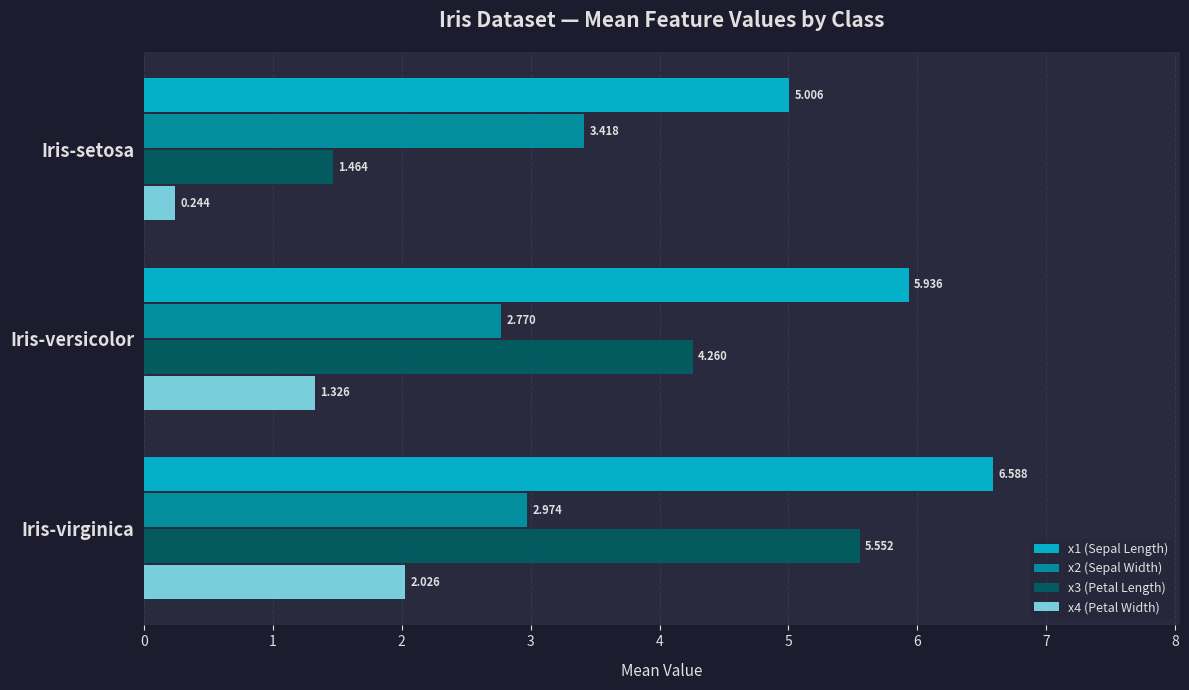

Is the value of x2 (Sepal Width) at Iris-setosa greater than the value of x1 (Sepal Length) at Iris-versicolor?

No